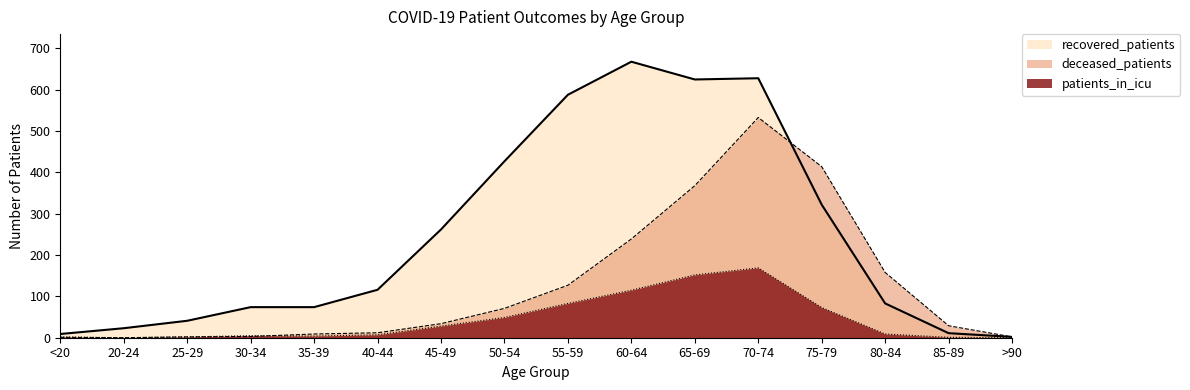

How many values in the deceased_patients series exceed 34?

7